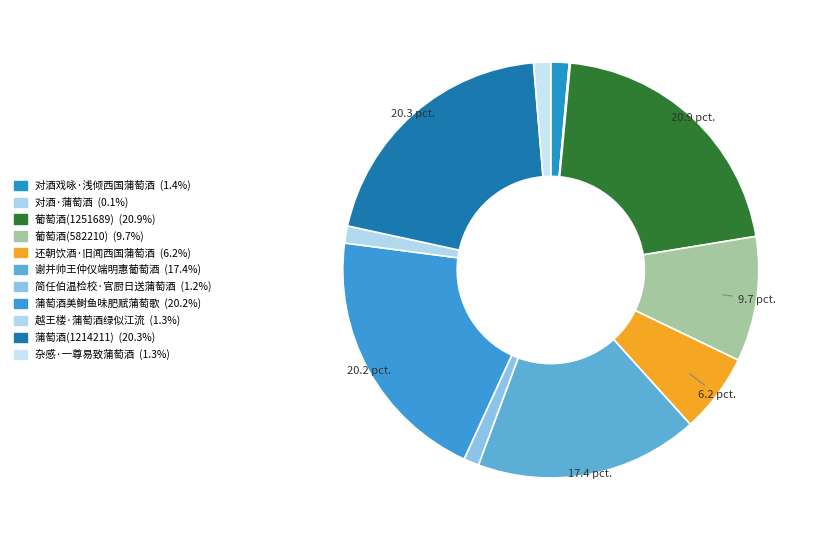

Does 对酒·蒲萄酒 account for over 50% of the chart?

No